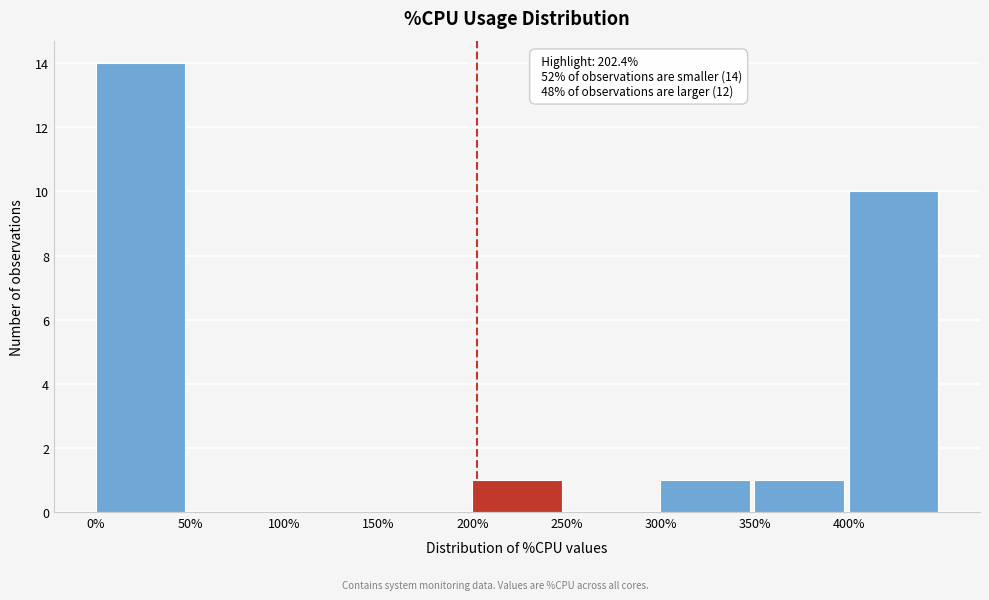

Which range on the x-axis has the tallest bar?

0 to 50